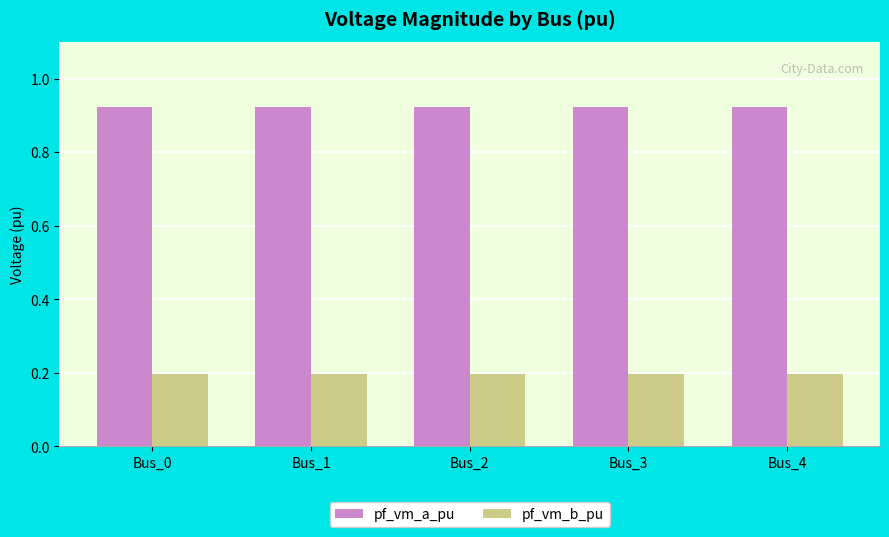

True or false: pf_vm_b_pu has a value of 0.2 at Bus_4.

True